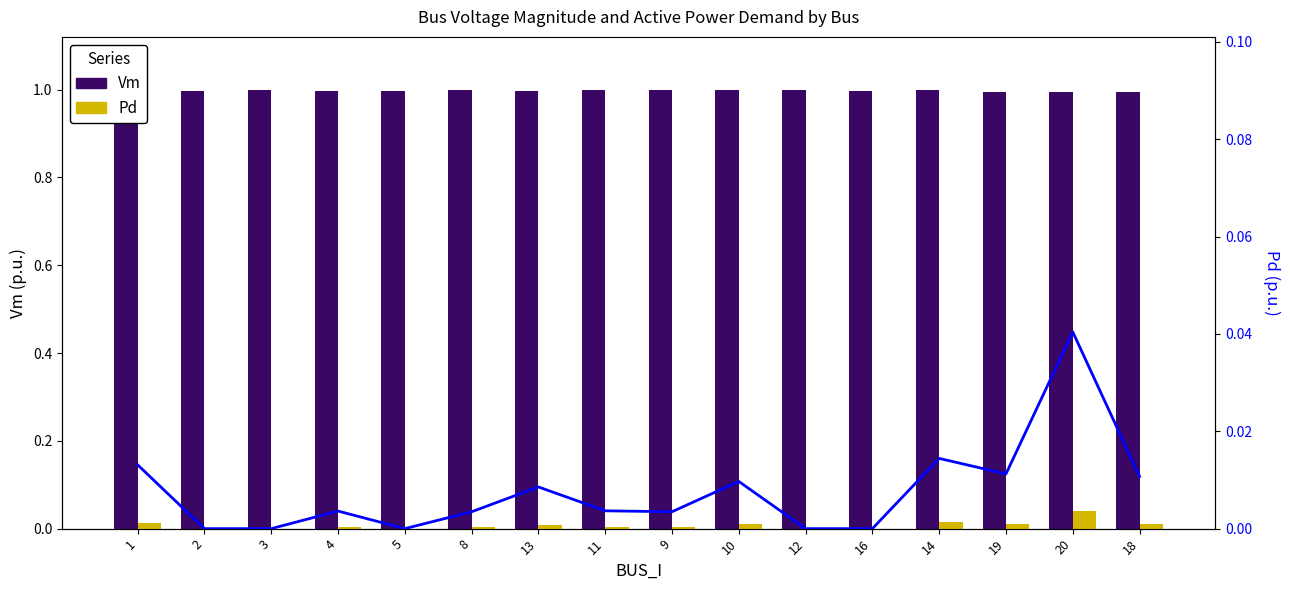

How many data points does each series have?

16